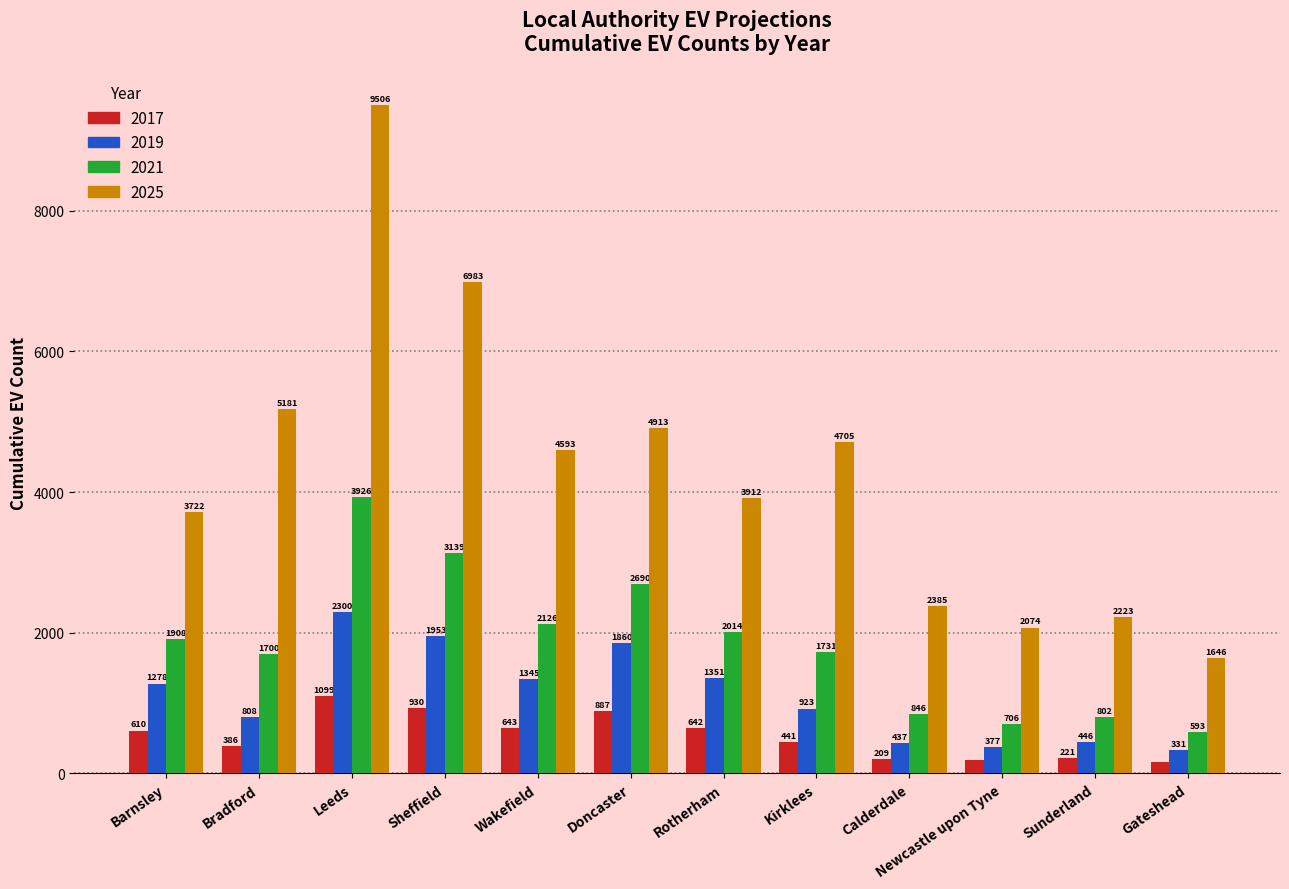

What position from the left is Gateshead?

12